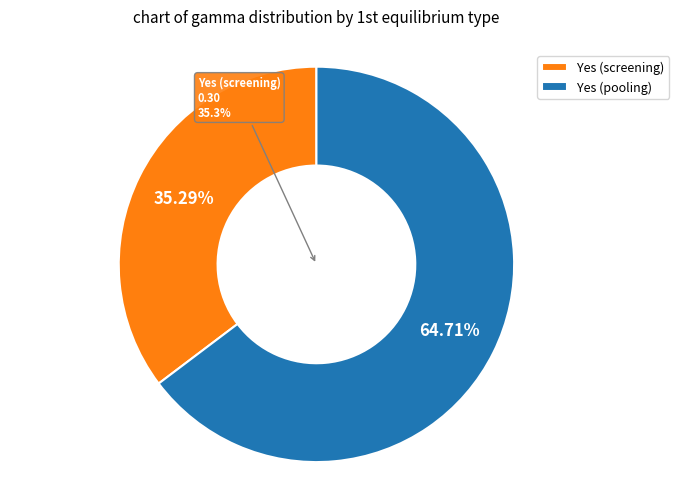

Which slice is the largest?

Yes (pooling)